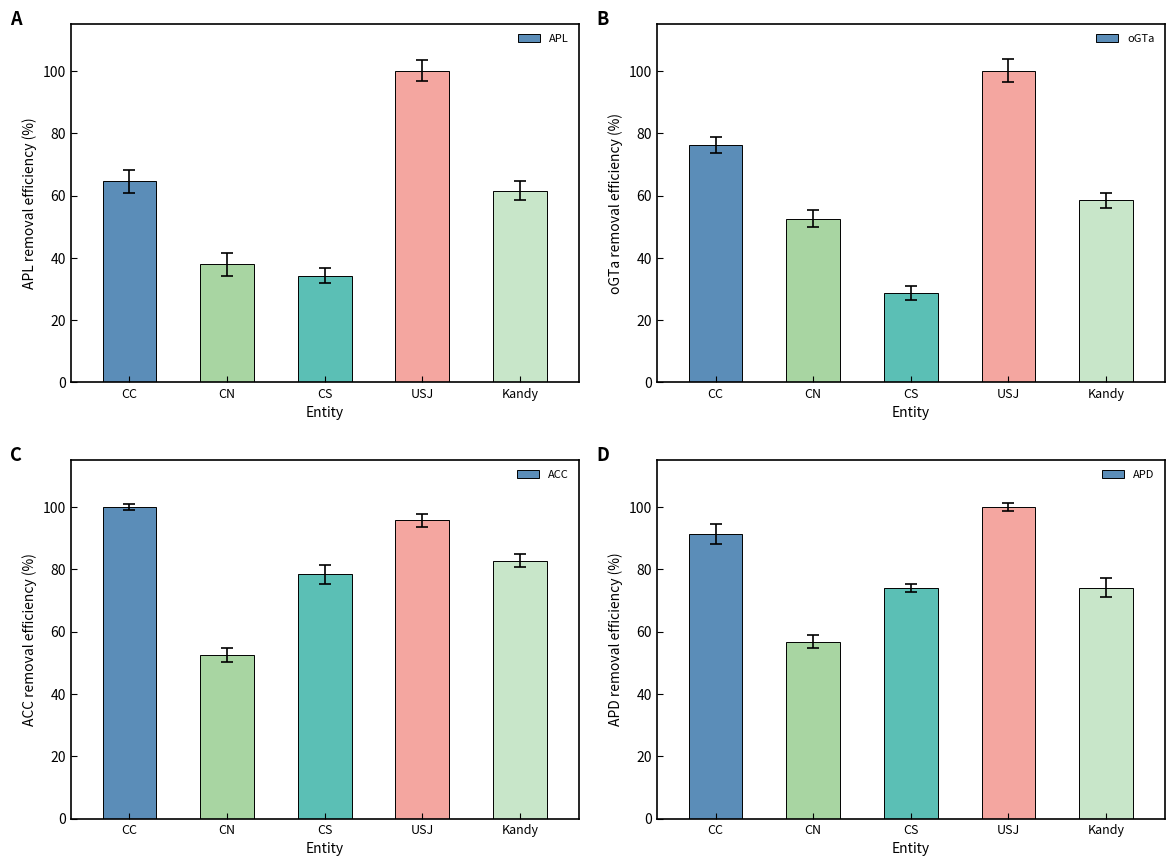

What position from the left is CS?

3